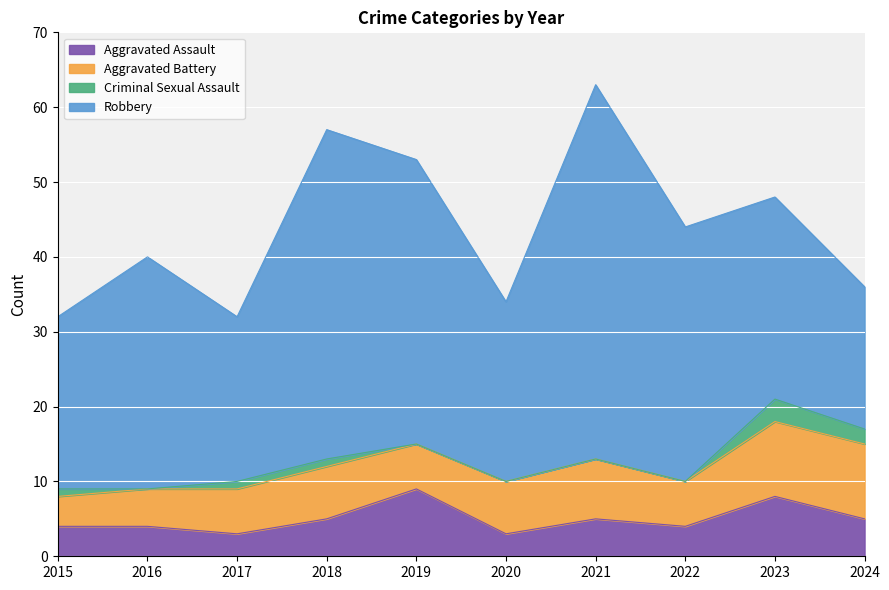

Which series changed the most between 2022 and 2024?

Robbery